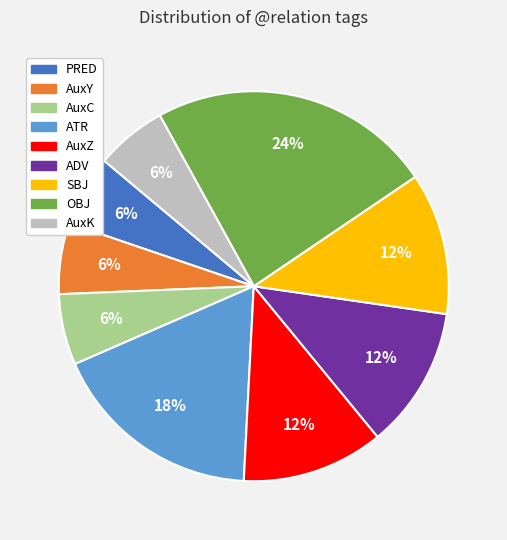

To the nearest percent, what is the difference between the largest and smallest slice percentages?

18%